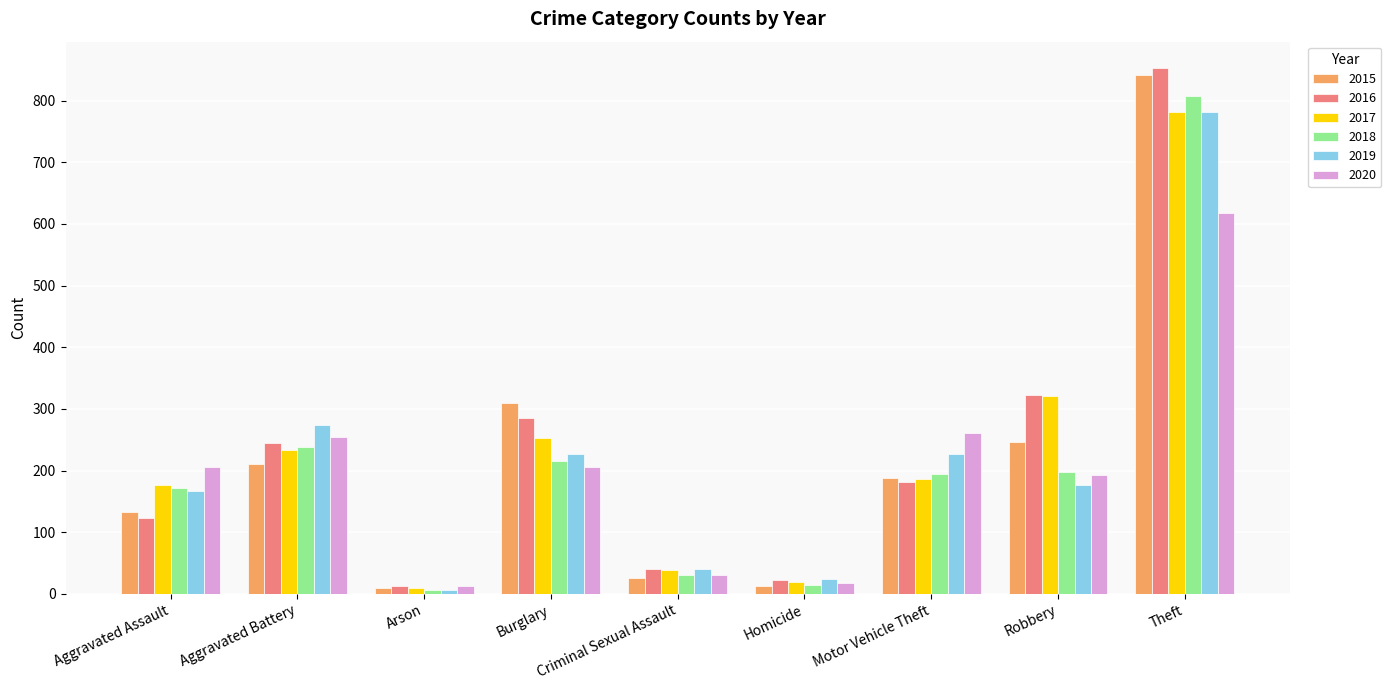

What is the difference between the second highest and minimum values in the 2017 series?

312